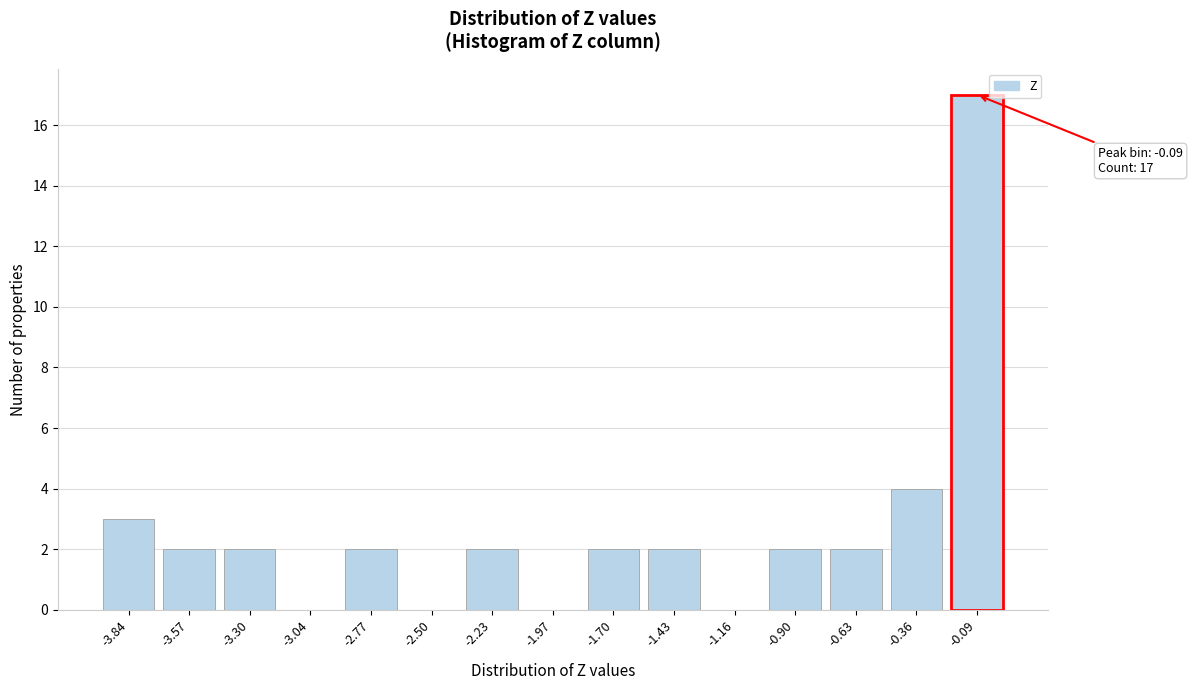

Reading left to right, extract all data points from this chart.

-3.84=3	-3.57=2	-3.30=2	-3.04=0	-2.77=2	-2.50=0	-2.23=2	-1.97=0	-1.70=2	-1.43=2	-1.16=0	-0.90=2	-0.63=2	-0.36=4	-0.09=17